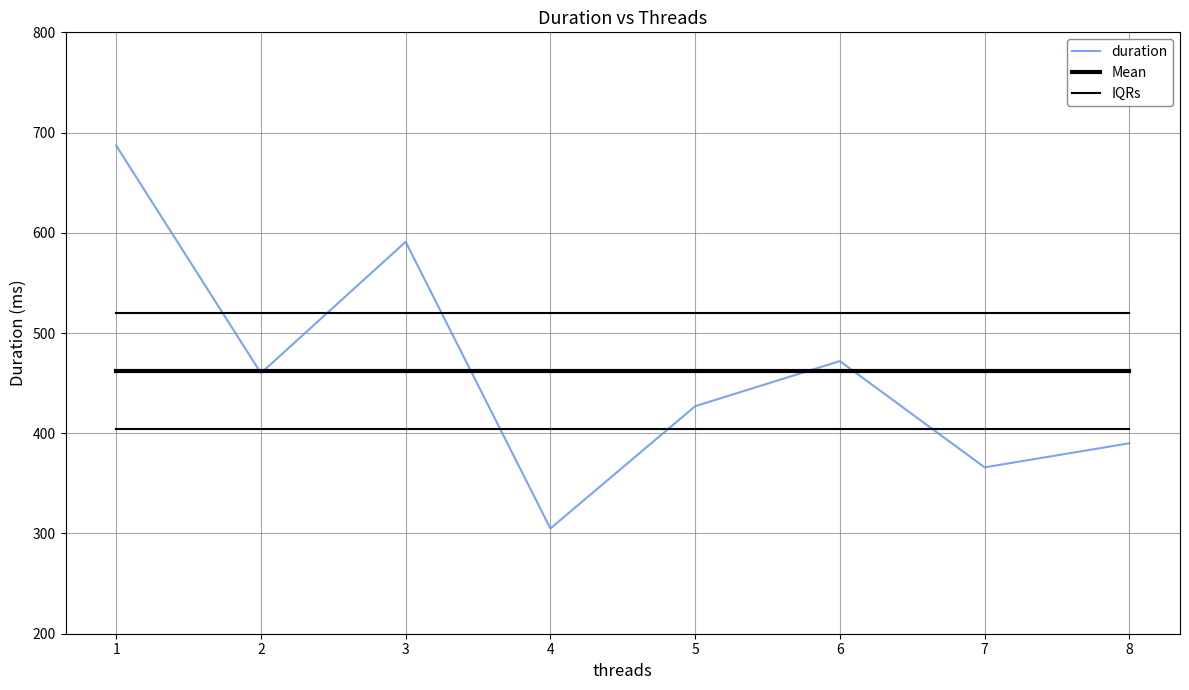

List the labels in order of Mean value, largest first.

1, 2, 3, 4, 5, 6, 7, 8